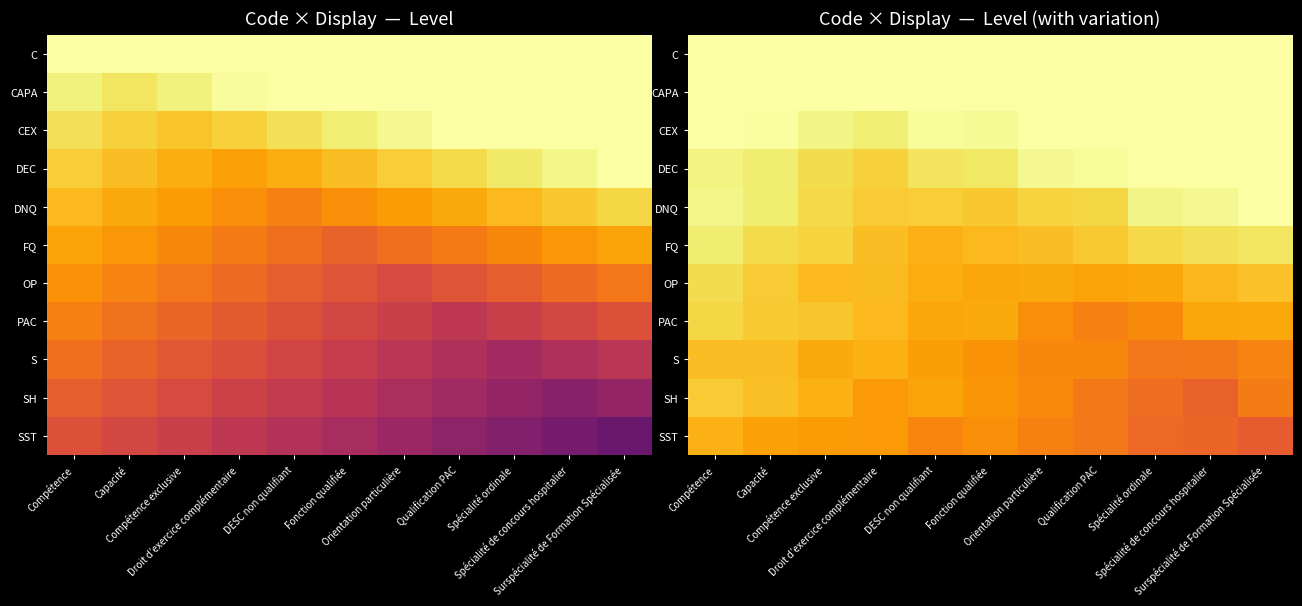

At how many categories does at least one series exceed 0?

11